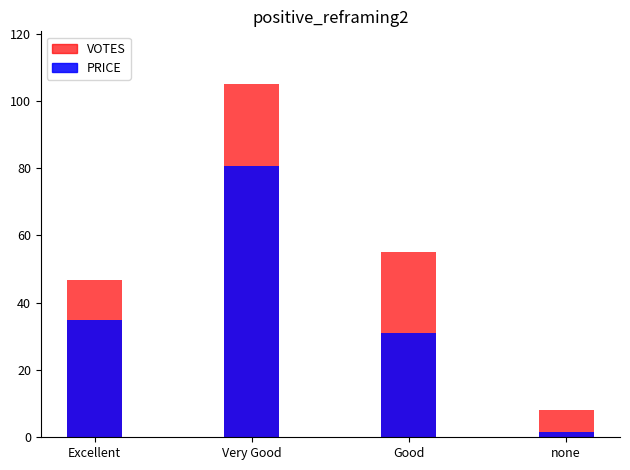

What is the difference between the highest and lowest values at none?

6.5